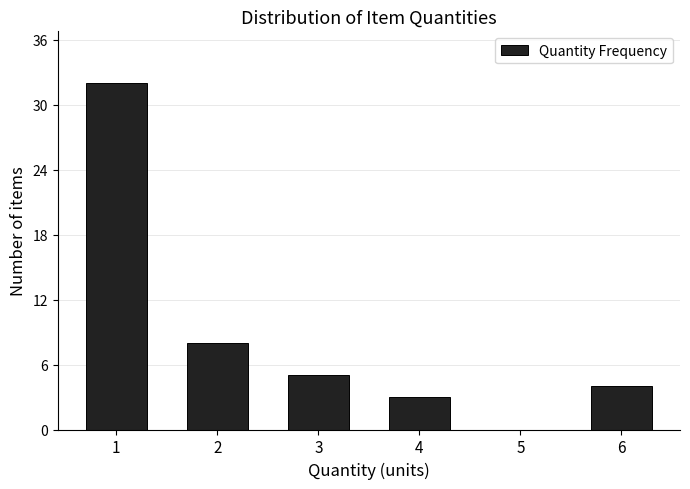

Reading left to right, transcribe all the data shown in this chart.

1=32	2=8	3=5	4=3	5=0	6=4